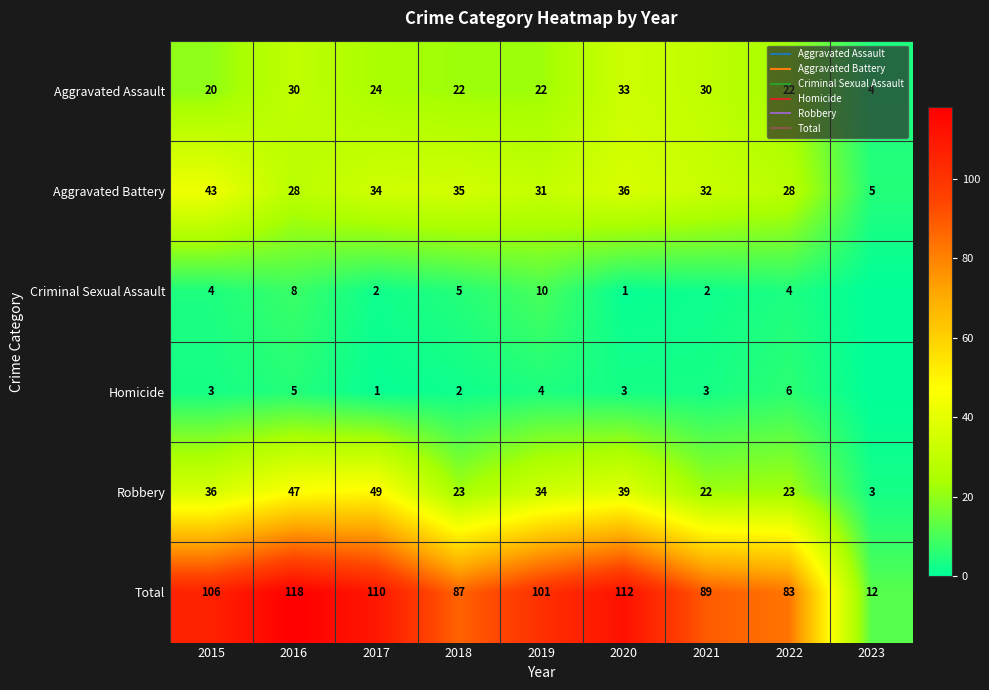

What is the total value across all series at 2016?

236